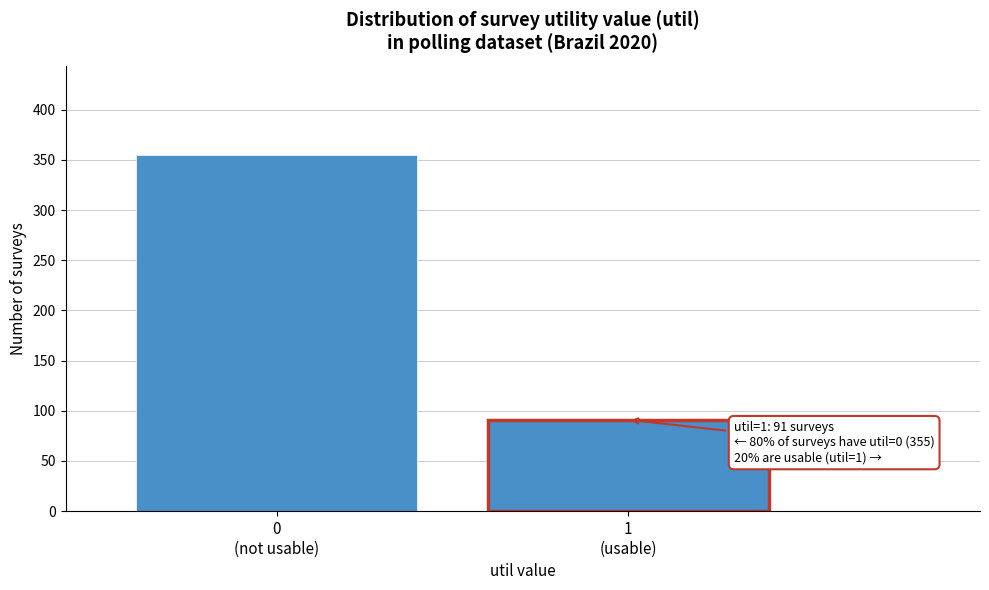

Reading right to left, extract all data points from this chart.

91	355